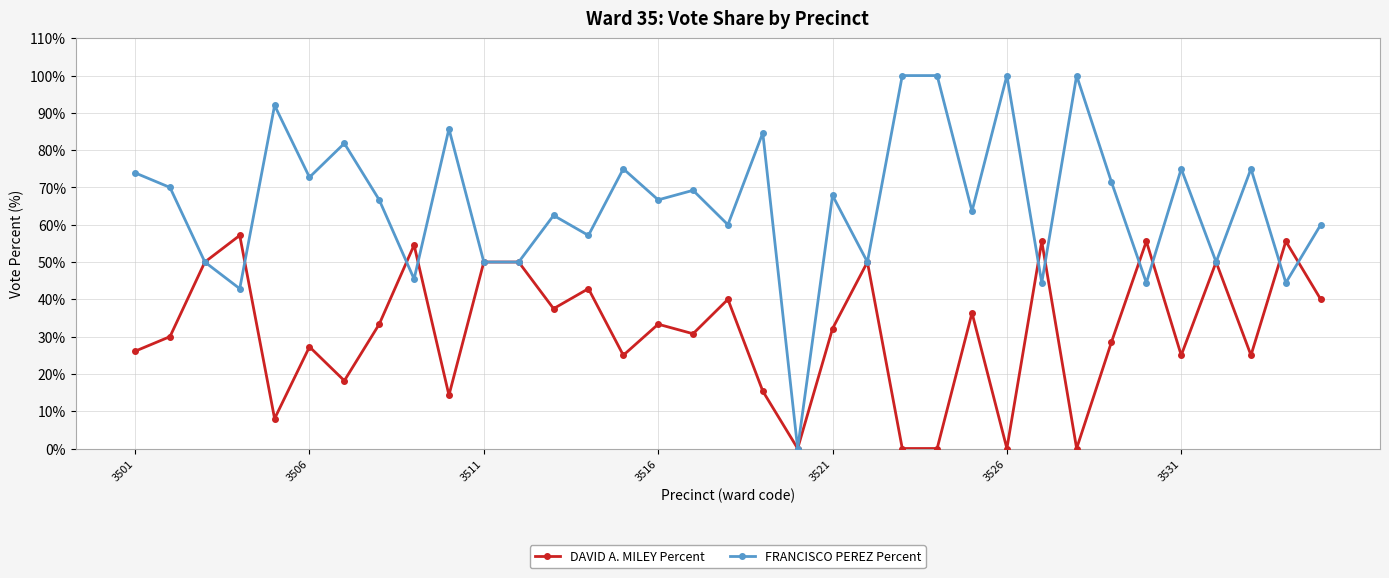

True or false: DAVID A. MILEY Percent has more than 2 points higher than both neighbors.

True